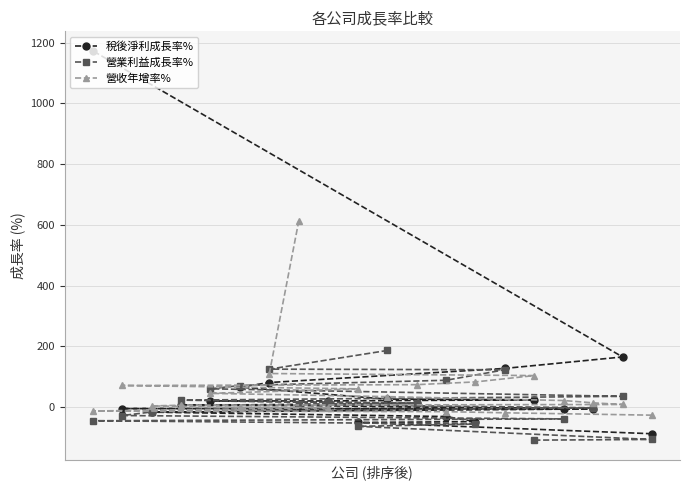

What is the value of the 稅後淨利成長率% point at the 3rd from the left?

-16.7